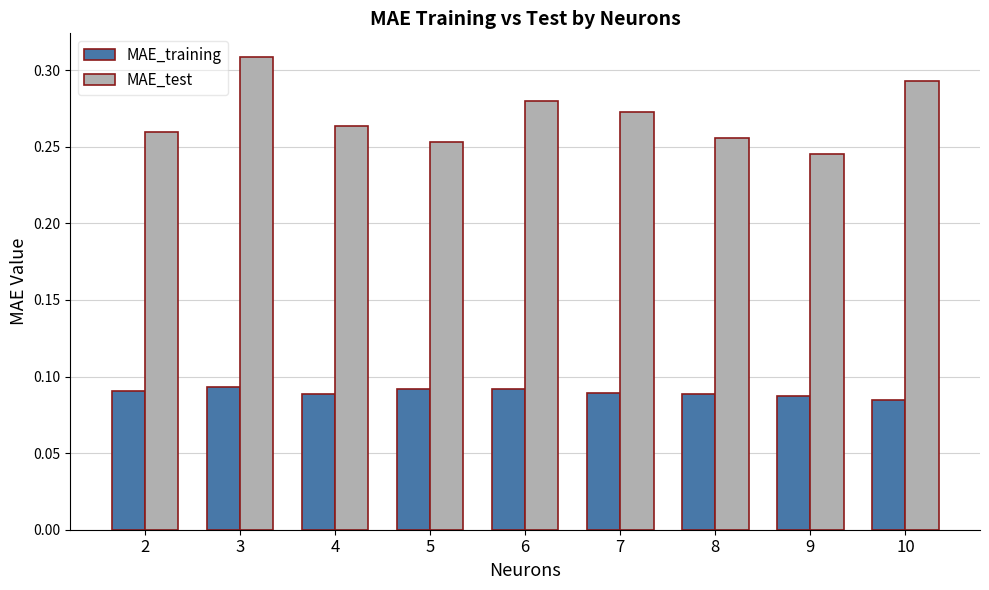

Rank the series at 10 from highest to lowest value.

MAE_test, MAE_training